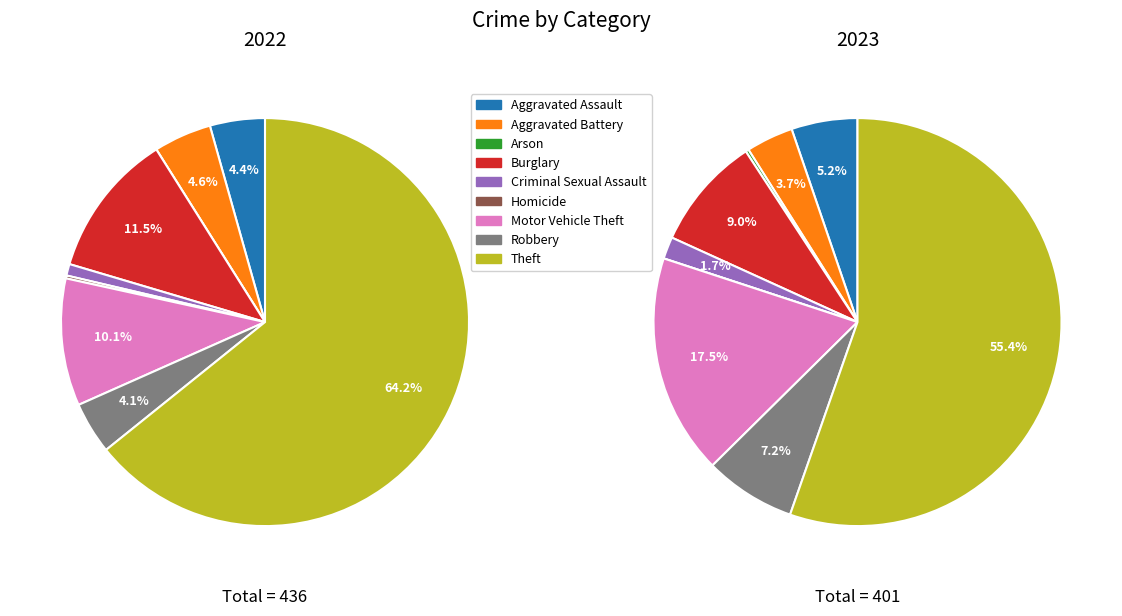

To the nearest percent, what is the average slice percentage?

11%